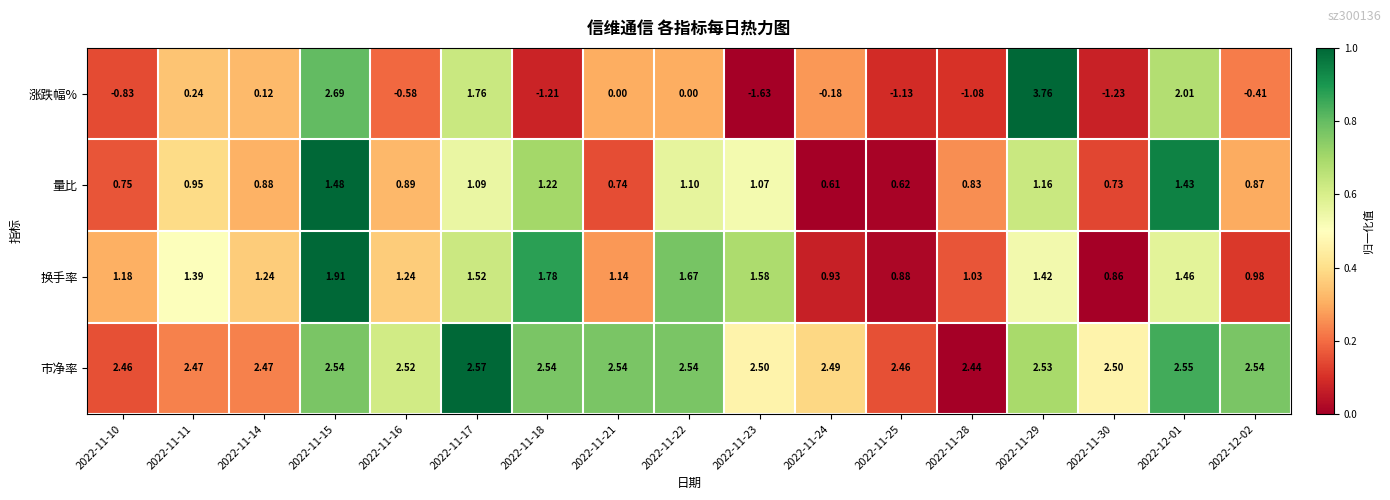

Which series has the largest range (max minus min)?

涨跌幅%